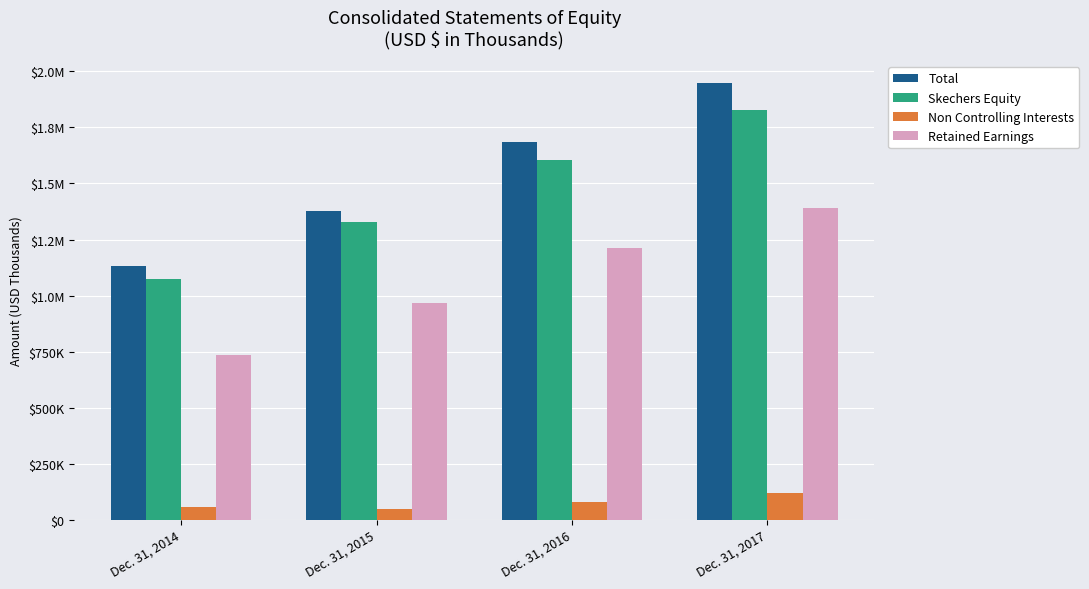

Which has a higher value, Dec. 31, 2016 or Dec. 31, 2017?

Dec. 31, 2017